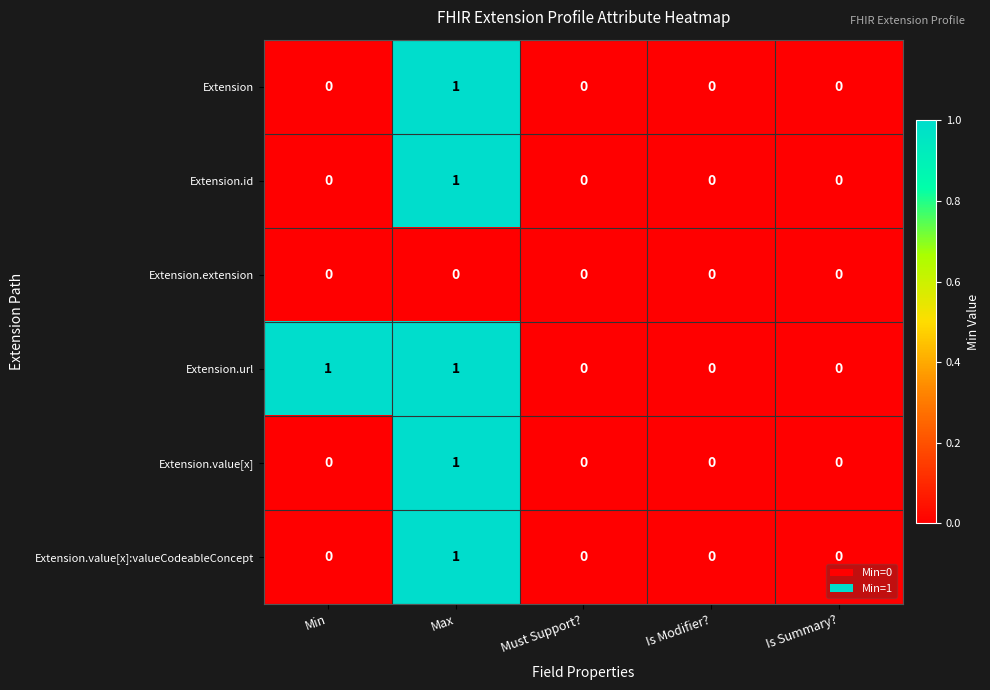

Reading left to right, list all the values displayed in this chart.

Extension: 0	1	0	0	0
Extension.id: 0	1	0	0	0
Extension.extension: 0	0	0	0	0
Extension.url: 1	1	0	0	0
Extension.value[x]: 0	1	0	0	0
Extension.value[x]:valueCodeableConcept: 0	1	0	0	0